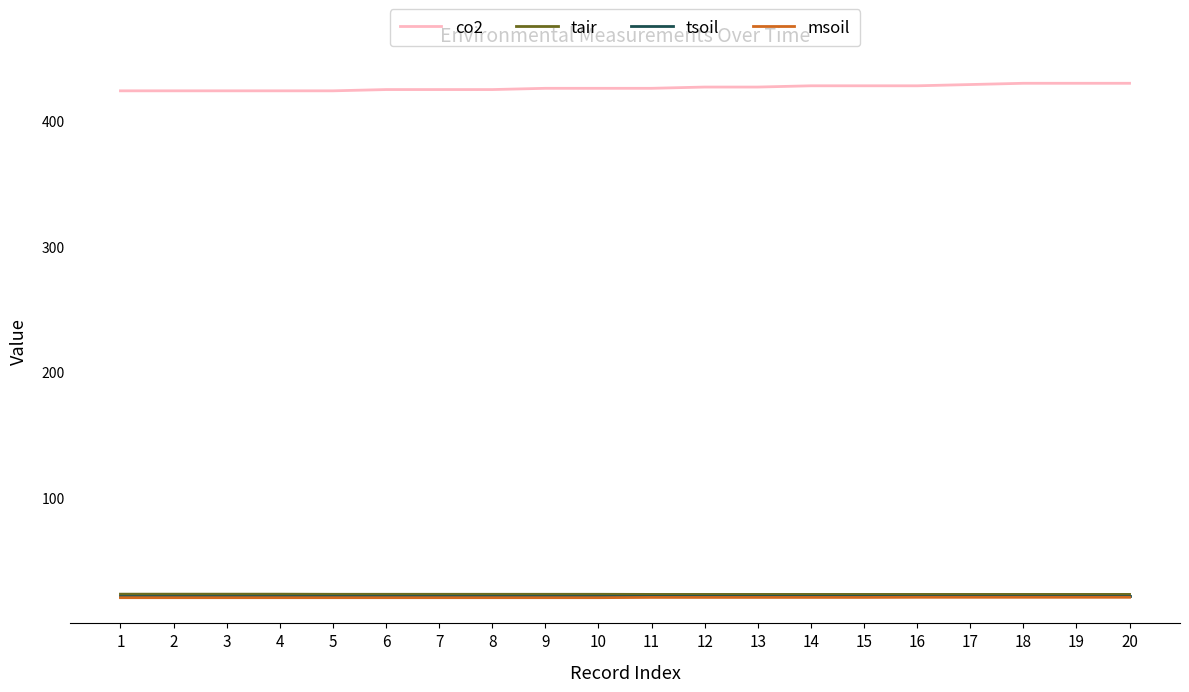

What are all the series names shown in the legend?

co2, tair, tsoil, msoil